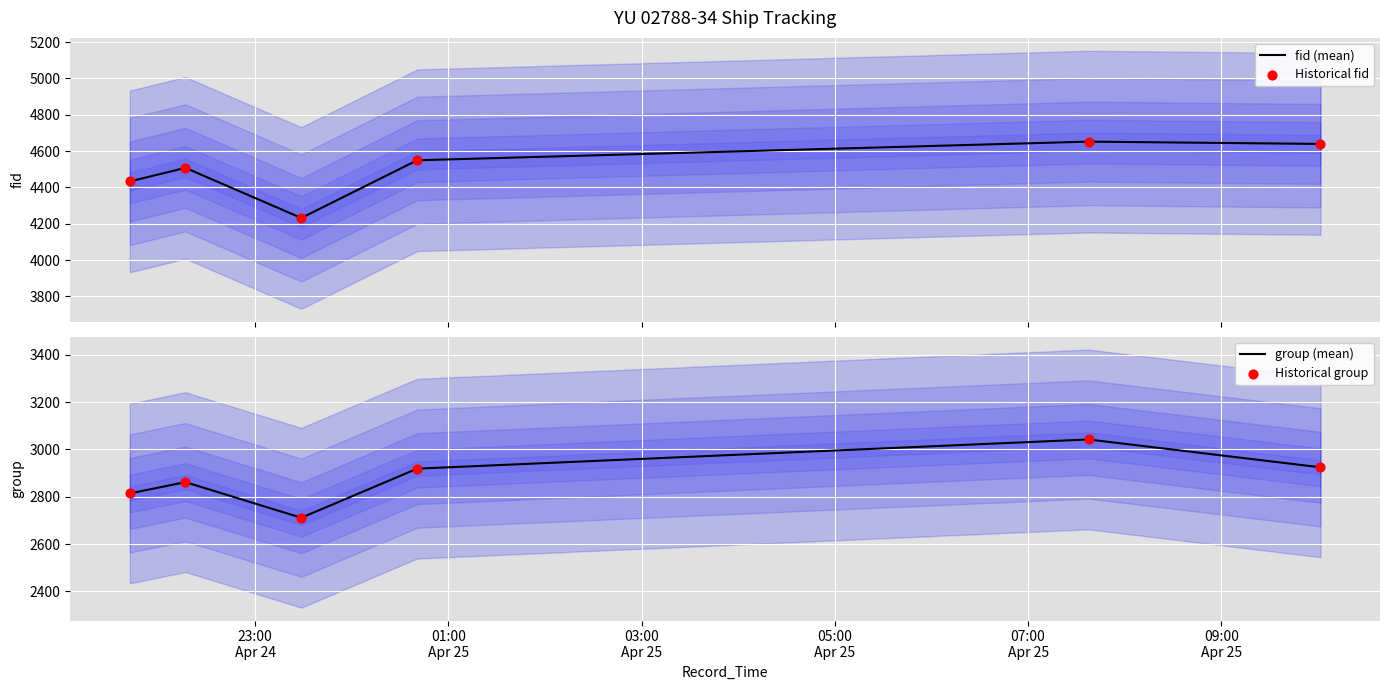

What are all the series names shown in the legend?

fid (mean), Historical fid, group (mean), Historical group